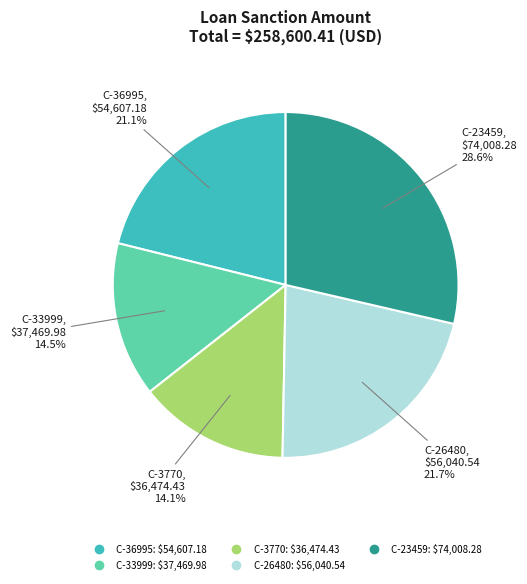

Which slice is the largest?

C-23459